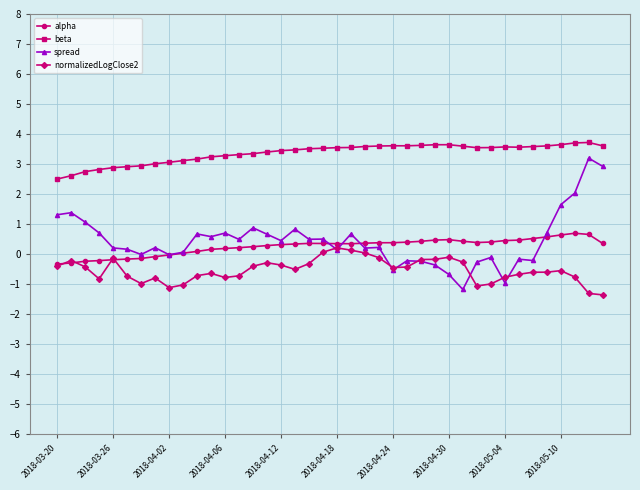

True or false: beta and alpha intersect in this chart.

False